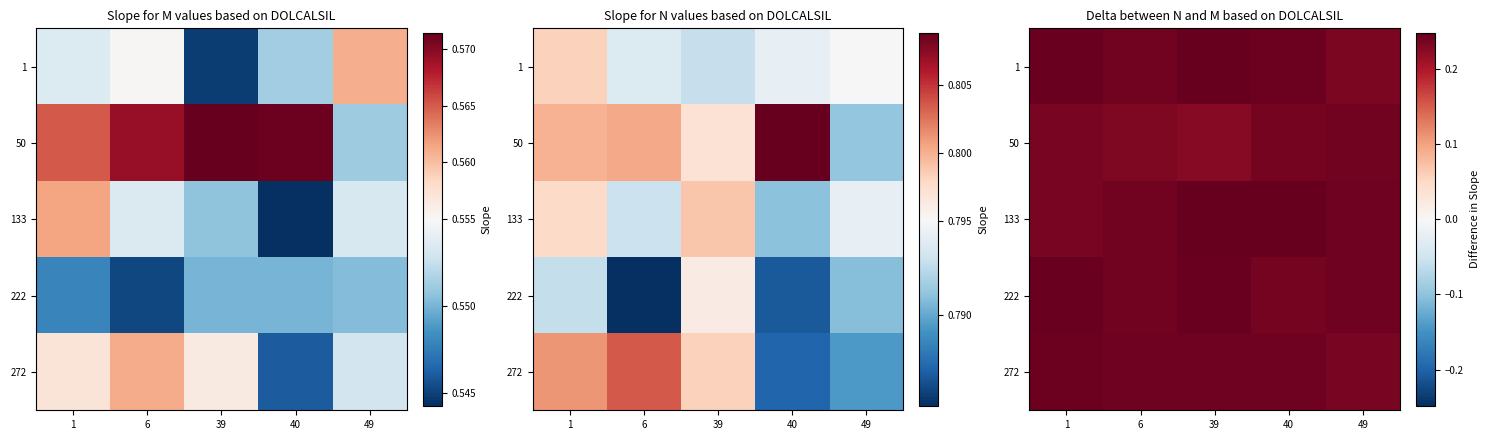

Is it true that 222 equals 0.2 at 6?

True